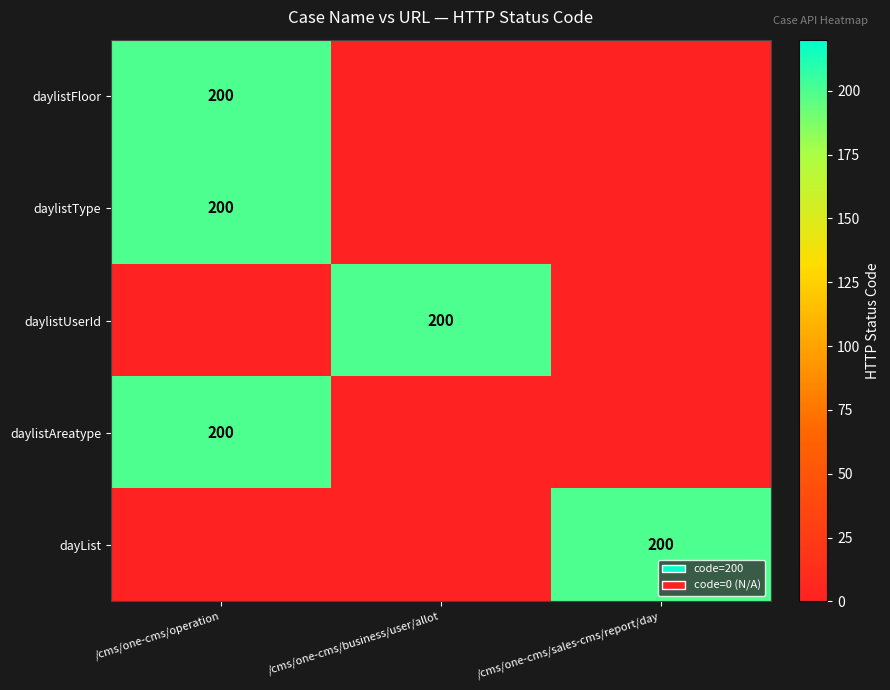

True or false: daylistAreatype has a value of 200 at /cms/one-cms/operation.

True